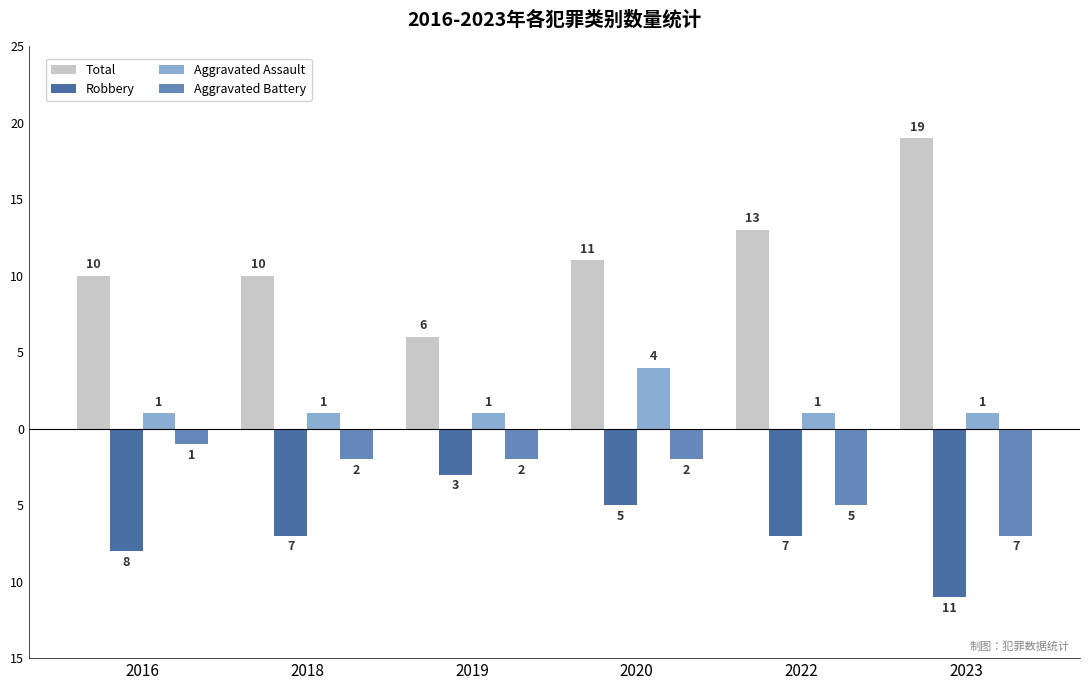

Rank the series at 2016 from highest to lowest value.

Total, Aggravated Assault, Aggravated Battery, Robbery